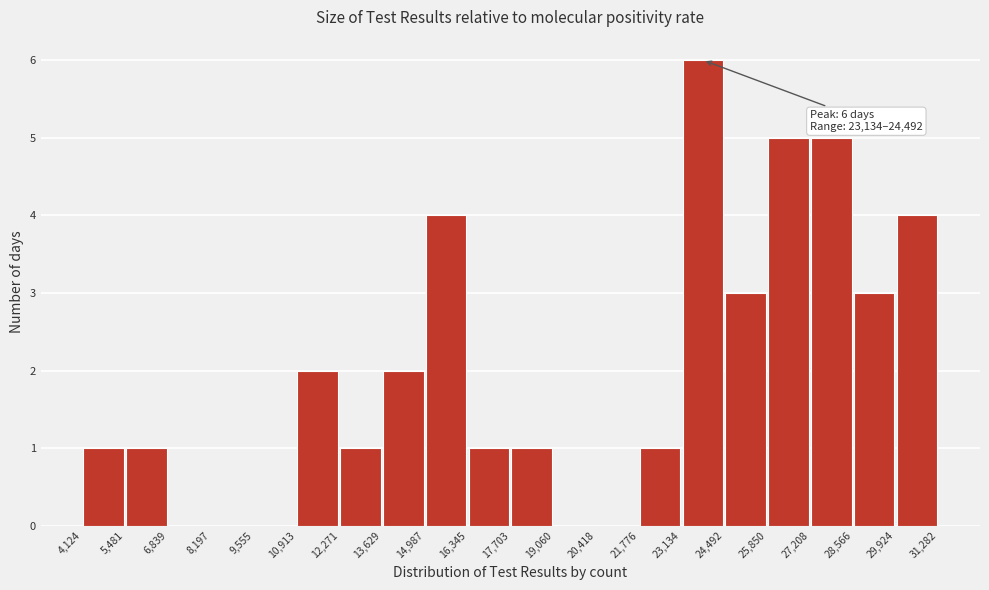

Which range on the x-axis has the tallest bar?

23,134 to 24,492